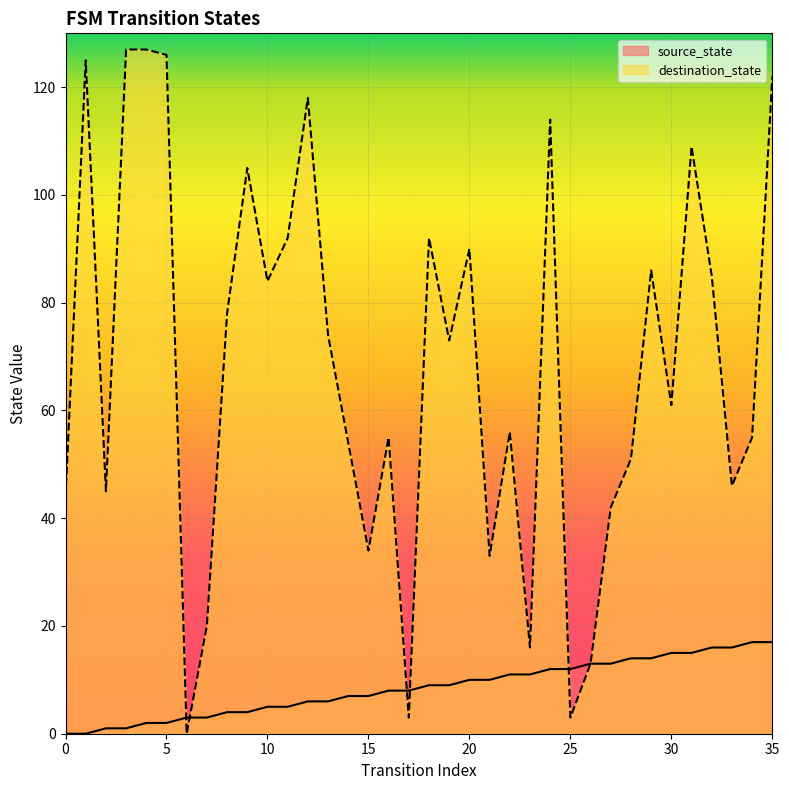

True or false: source_state has more than 0 interior local peaks.

False